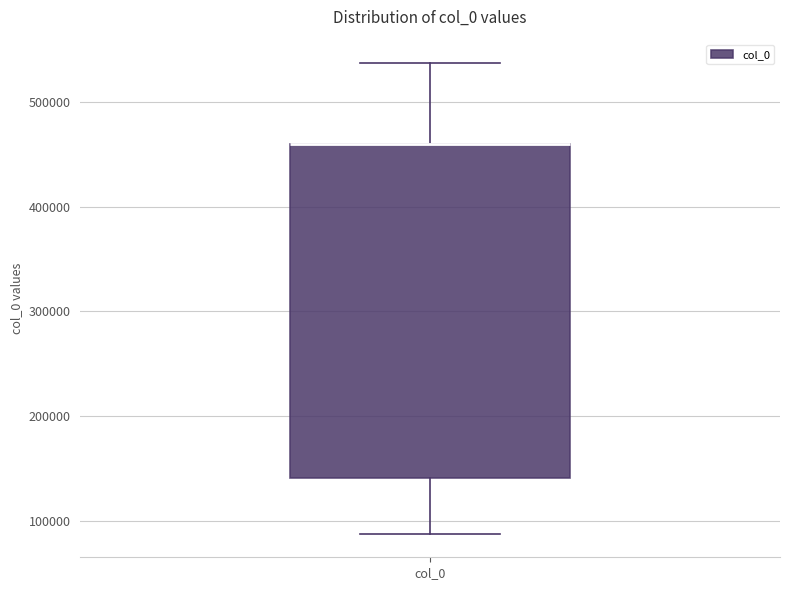

Read this box plot against the y-axis: the position of the median line, the range covered by the box, and the ends of both whiskers. The values are not printed on the chart, so give them approximately, as read against the axis.

median 460000 (drawn on the box's upper edge), box 140000 to 460000, whiskers 90000 to 540000